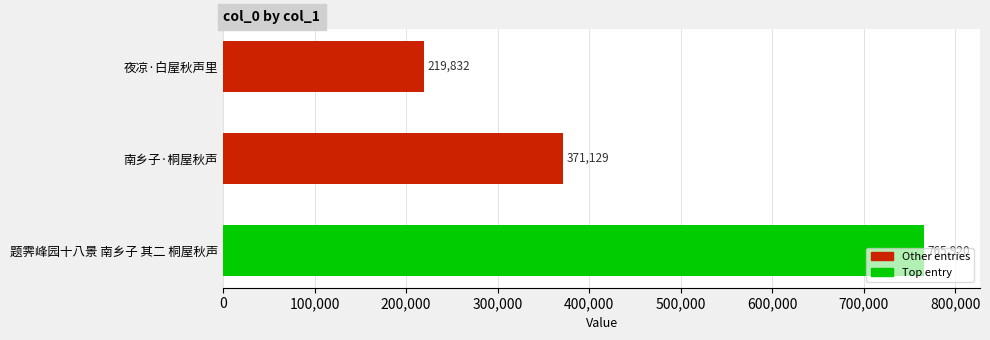

How many values are below 371129?

1